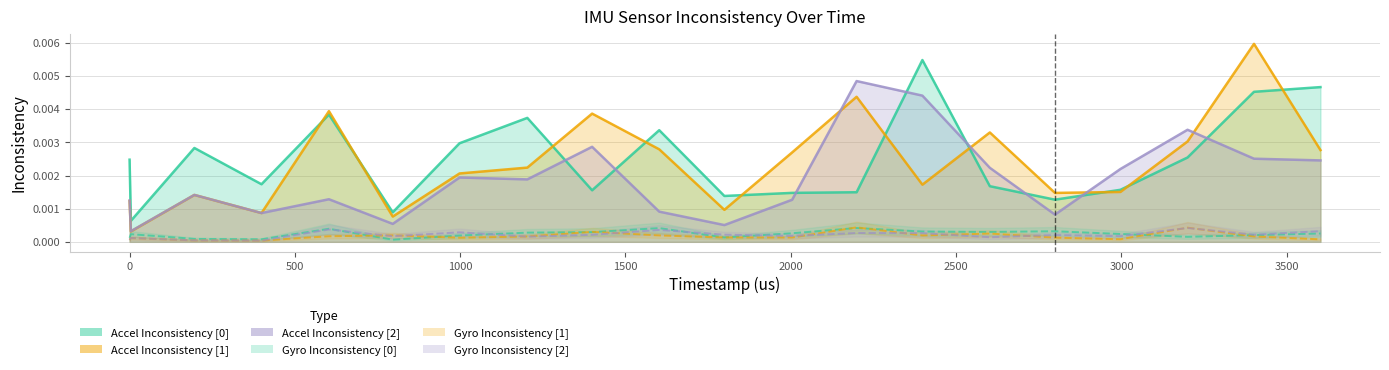

How many accel_inconsistency_m_s_s[0] values are between 0 and 1?

20